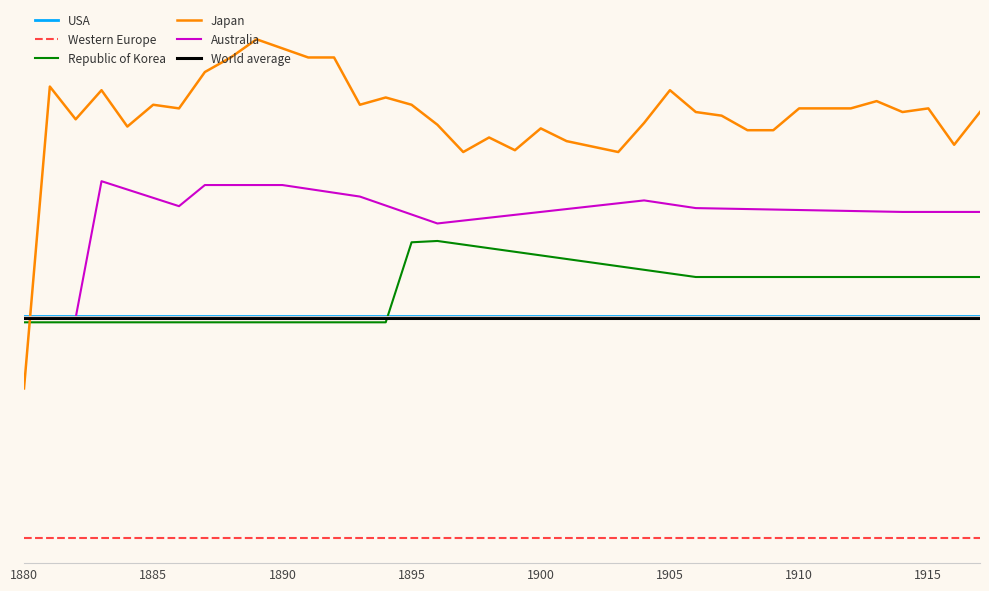

In Japan, how many points are lower than both neighbors (excluding endpoints)?

9